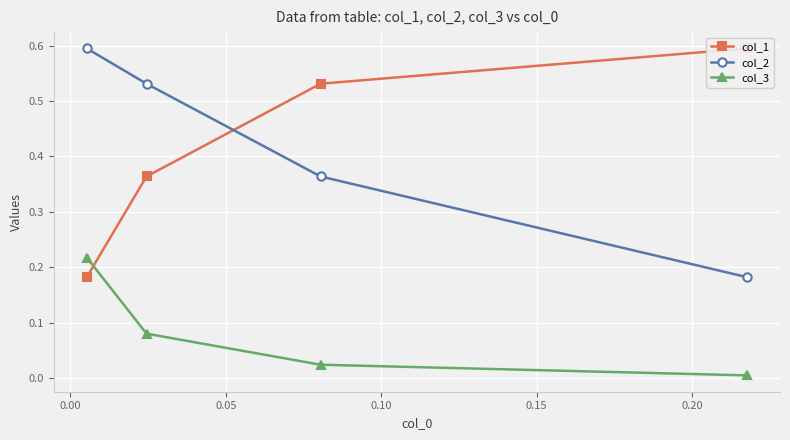

What are all the series names shown in the legend?

col_1, col_2, col_3